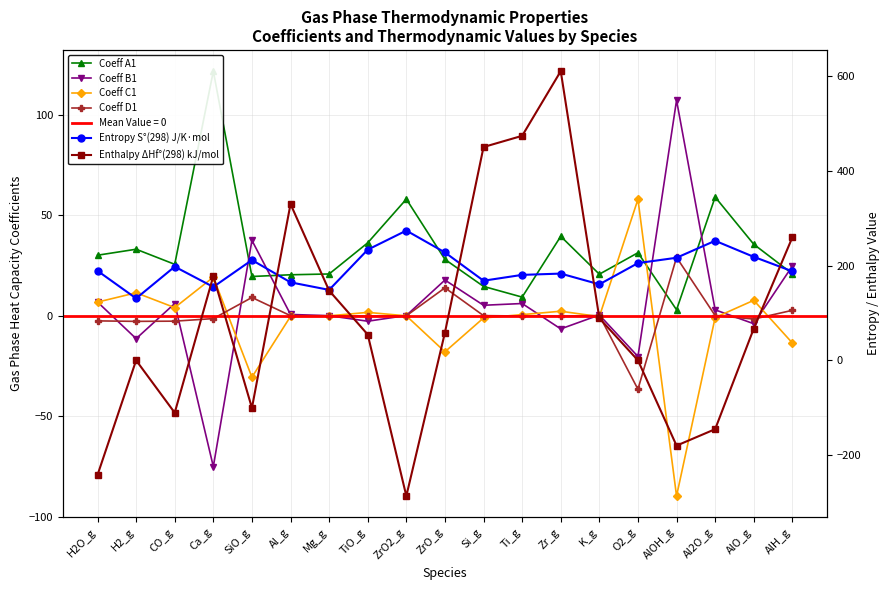

What is the difference between the maximum and minimum values in the Coeff C1 series?

147.4